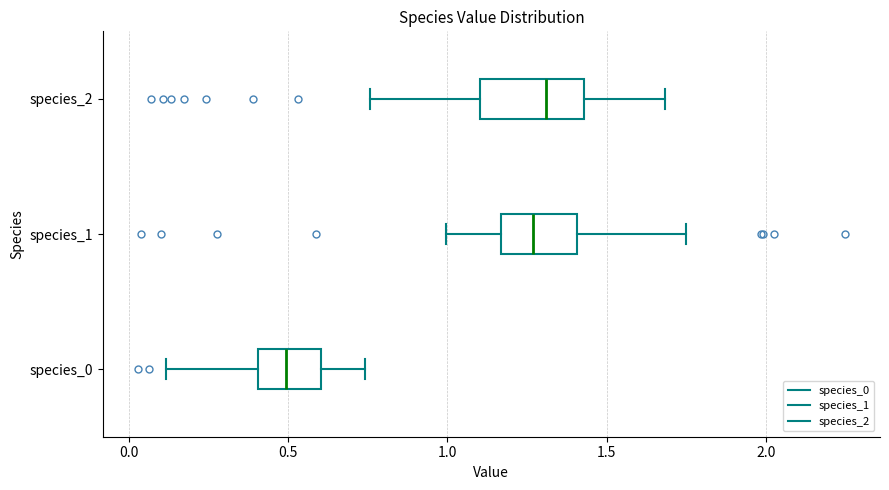

Which box has the furthest to the left median line?

species_0